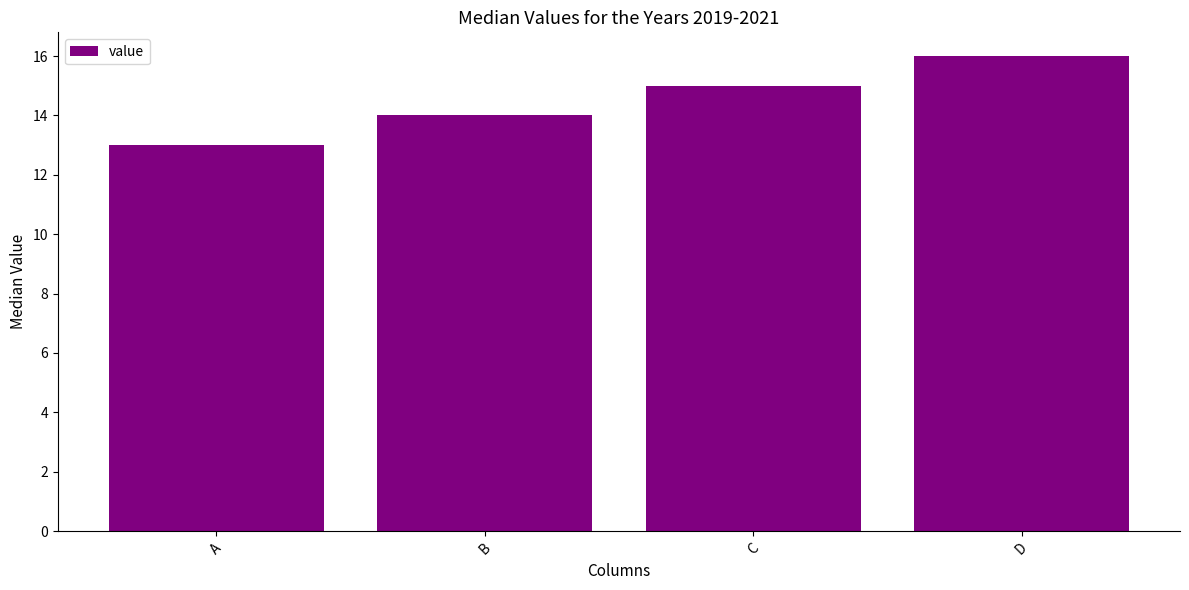

Reading left to right, extract all data points from this chart.

A=13	B=14	C=15	D=16